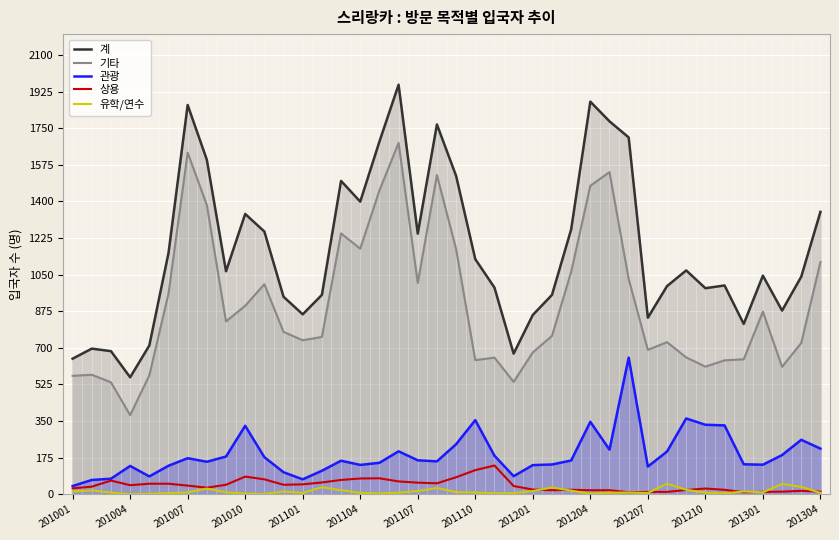

True or false: 기타 has a value of 944 at 201007.

False